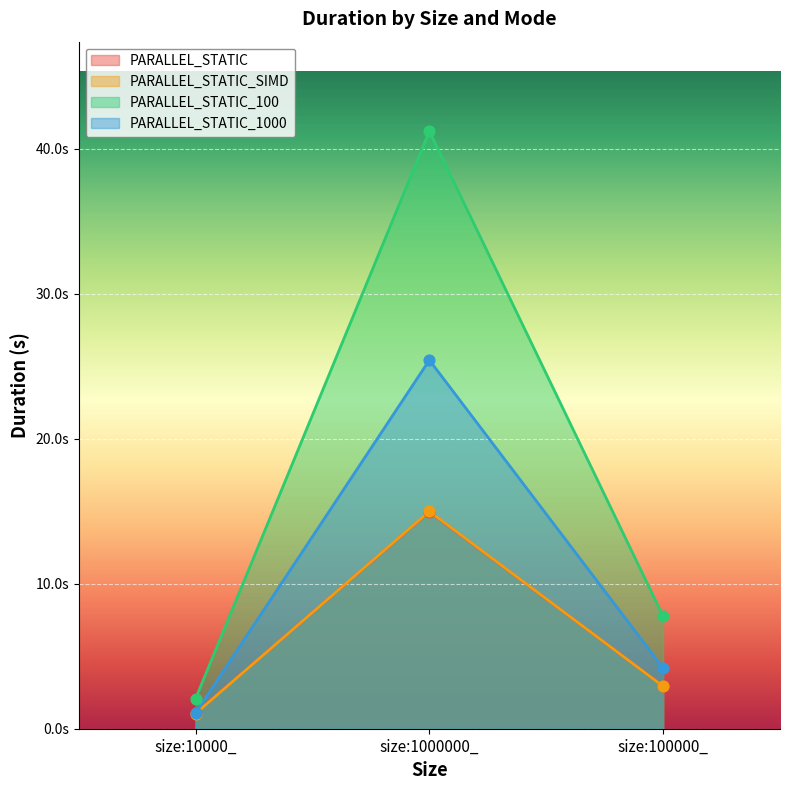

Which series has the widest spread of Y values?

PARALLEL_STATIC_100